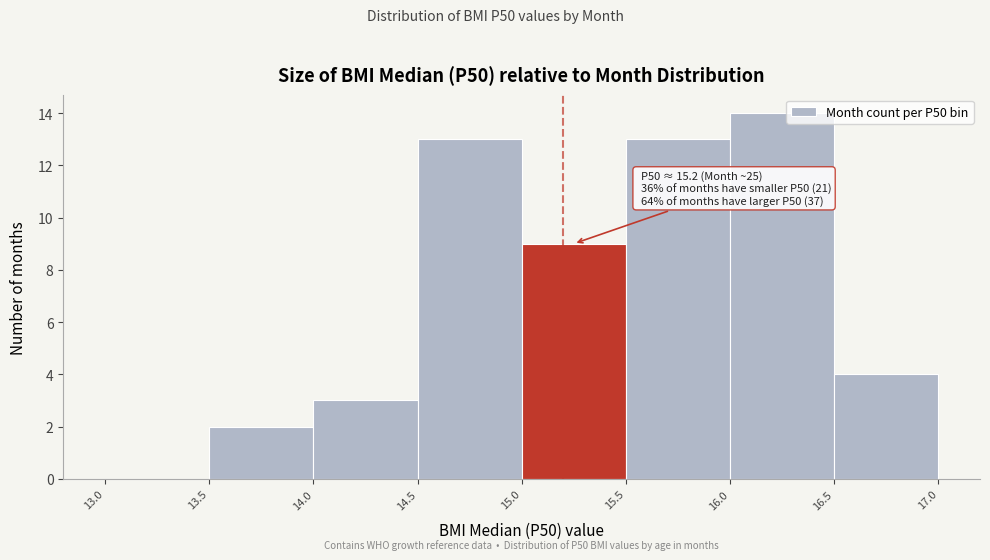

Which range on the x-axis has the tallest bar?

16.0 to 16.5